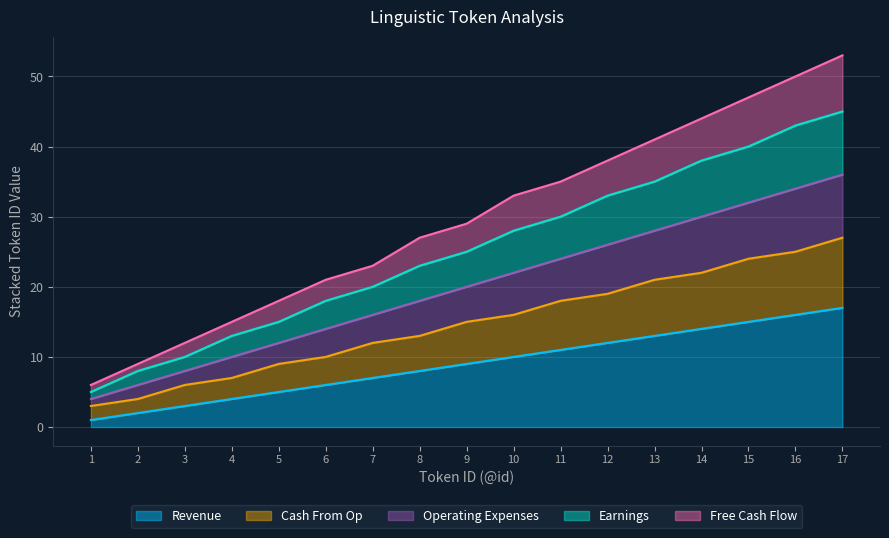

Between 4 and 17, which series saw the biggest shift?

Free Cash Flow